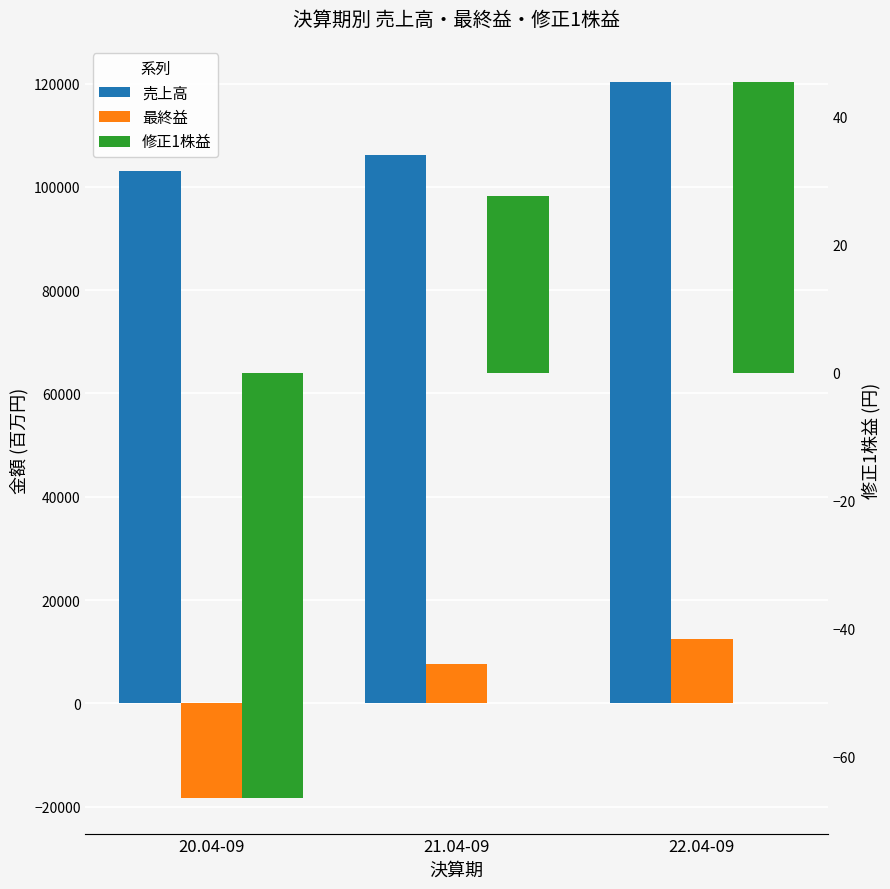

What are all the series names shown in the legend?

売上高, 最終益, 修正1株益